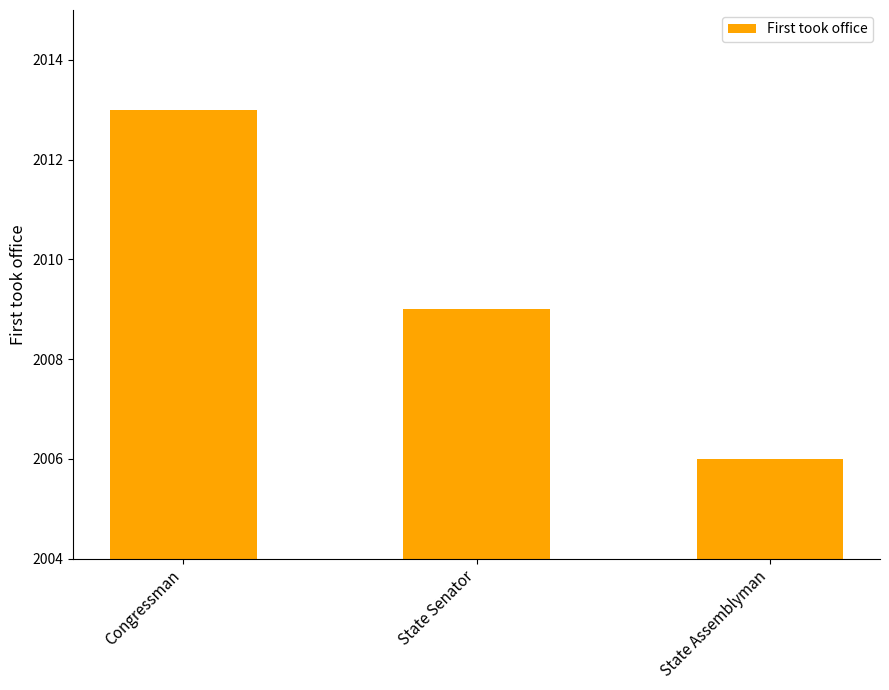

The value at State Senator is 2009. True or false?

True